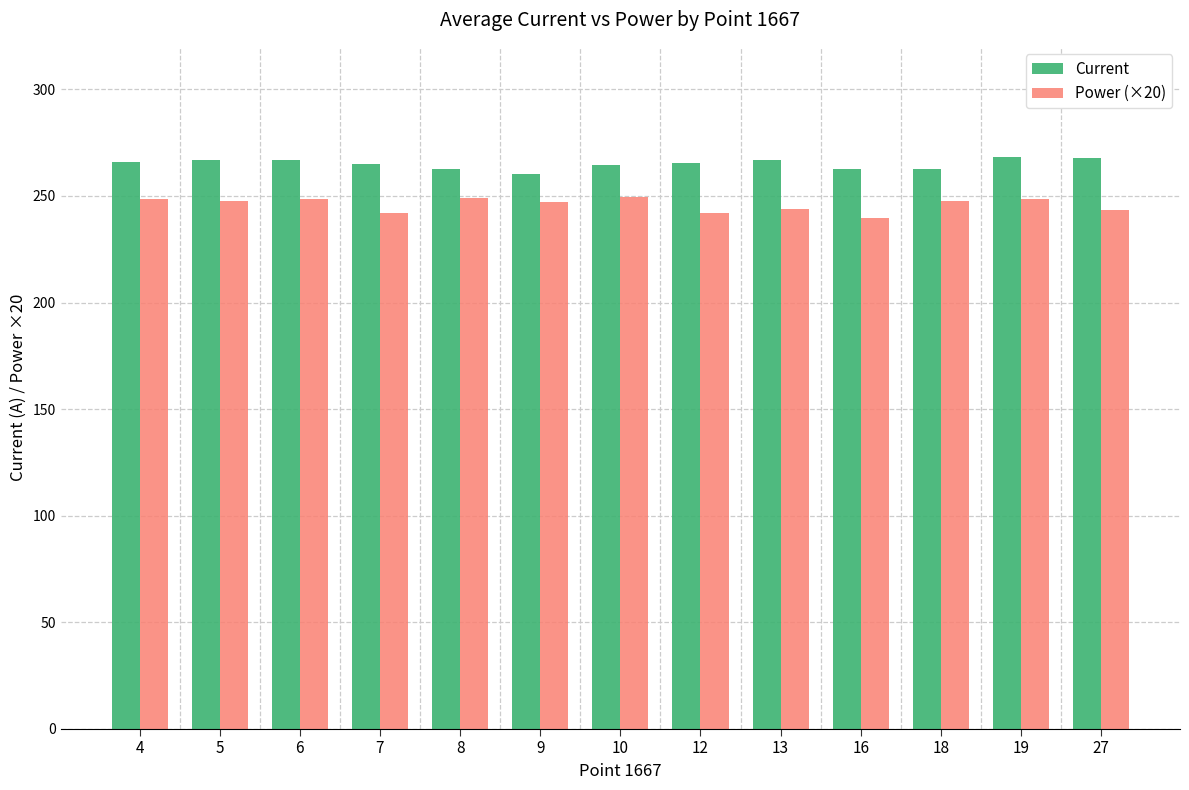

Are the bars horizontal?

No